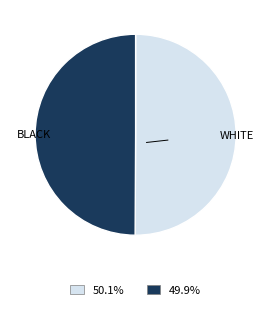

Count the number of slices in the pie.

2